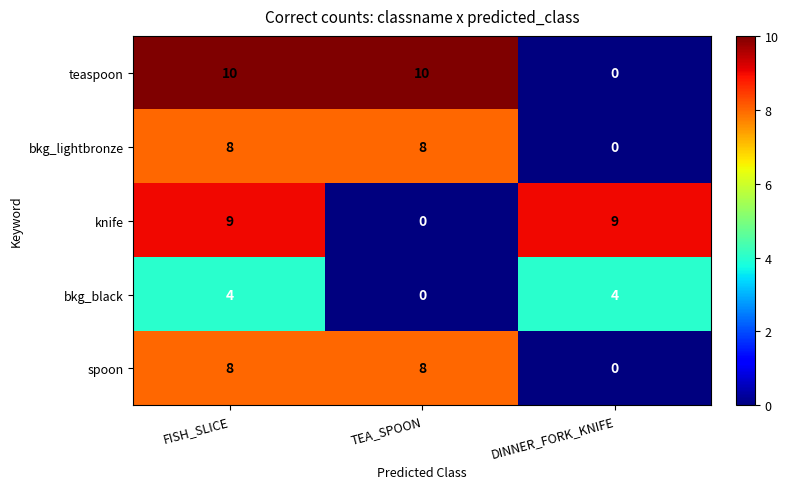

The bkg_lightbronze series shows 13 at FISH_SLICE. True or false?

False